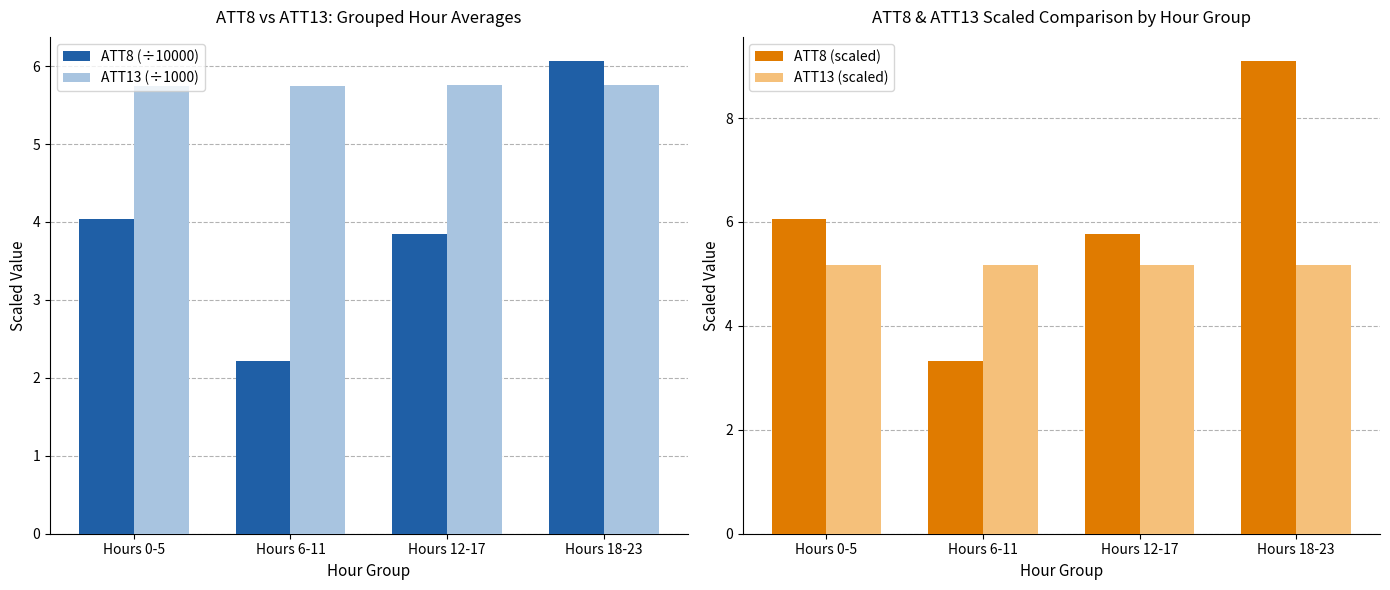

At which label does ATT8 (scaled) first exceed 6?

Hours 0-5